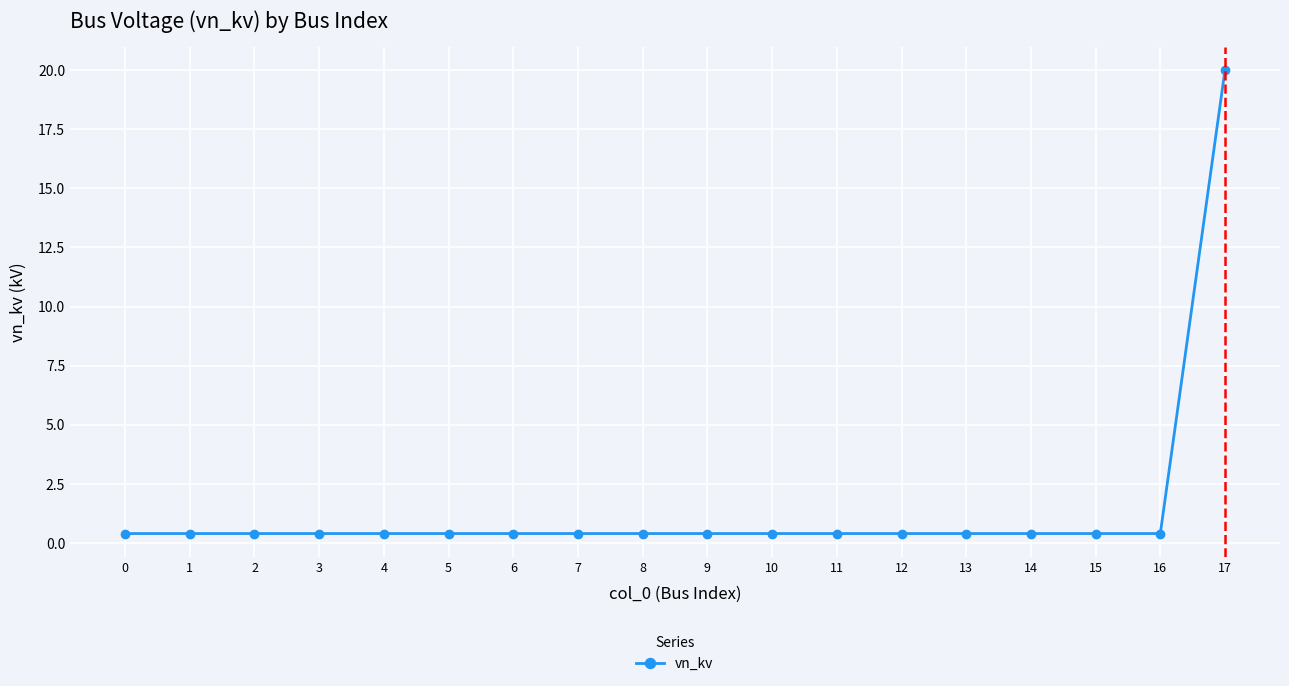

What is the value of the 5th point from the left?

0.4